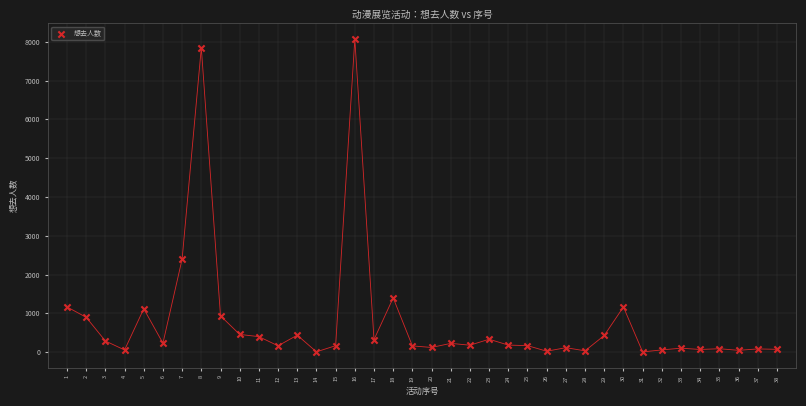

What is the range of X values (max minus min)?

37